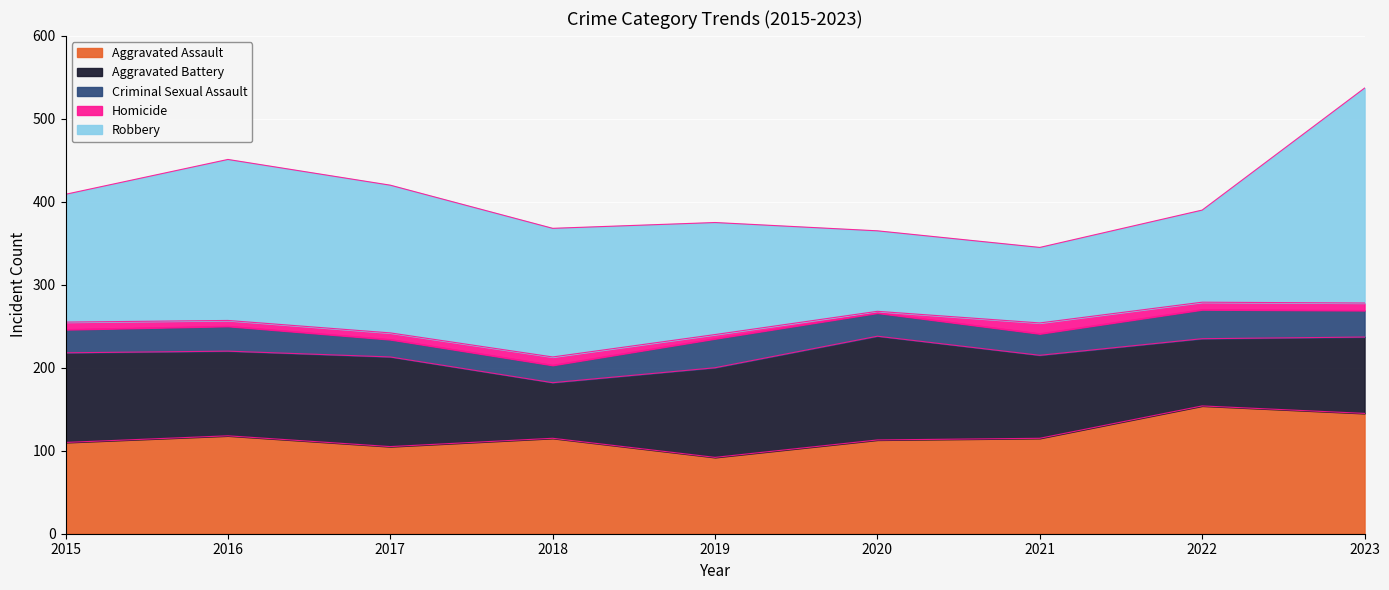

What is the value of the Criminal Sexual Assault point at the 3rd from the left?

21